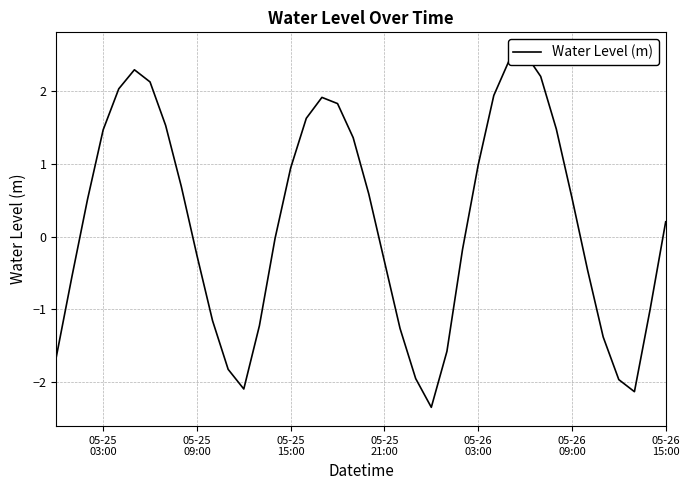

Reading right to left, extract all data points from this chart.

0.2	-1.0	-2.1	-2.0	-1.4	-0.5	0.5	1.5	2.2	2.5	2.4	1.9	1.0	-0.2	-1.6	-2.3	-1.9	-1.3	-0.3	0.6	1.4	1.8	1.9	1.6	0.9	-0.0	-1.2	-2.1	-1.8	-1.2	-0.3	0.7	1.5	2.1	2.3	2.0	1.5	0.5	-0.6	-1.7